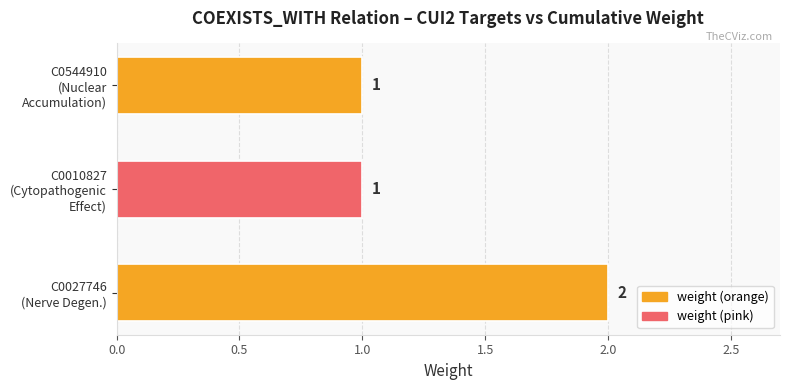

Count the number of values greater than 1.

1